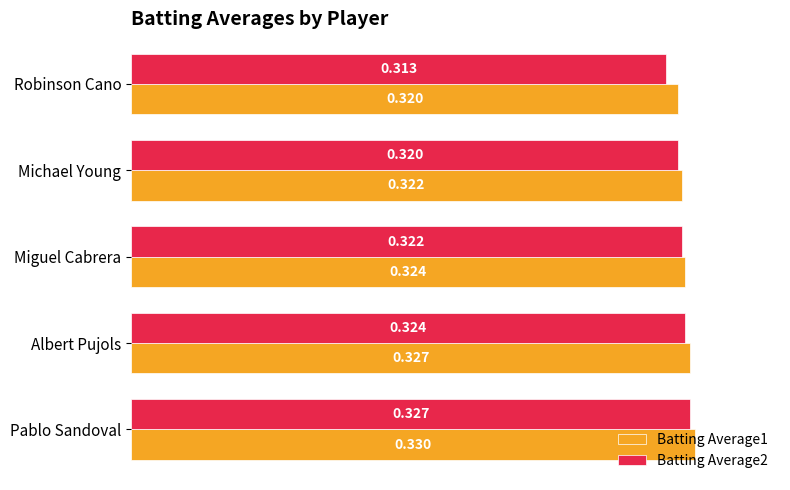

List the labels in order of Batting Average2 value, smallest first.

Robinson Cano, Michael Young, Miguel Cabrera, Albert Pujols, Pablo Sandoval